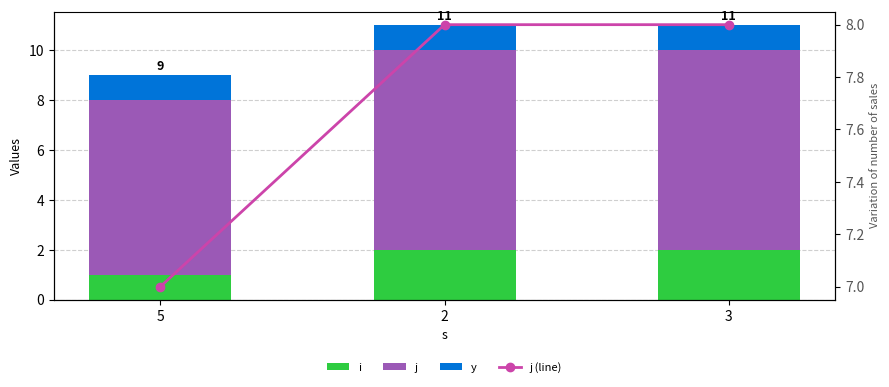

Is it true that y equals 2 at 5?

False